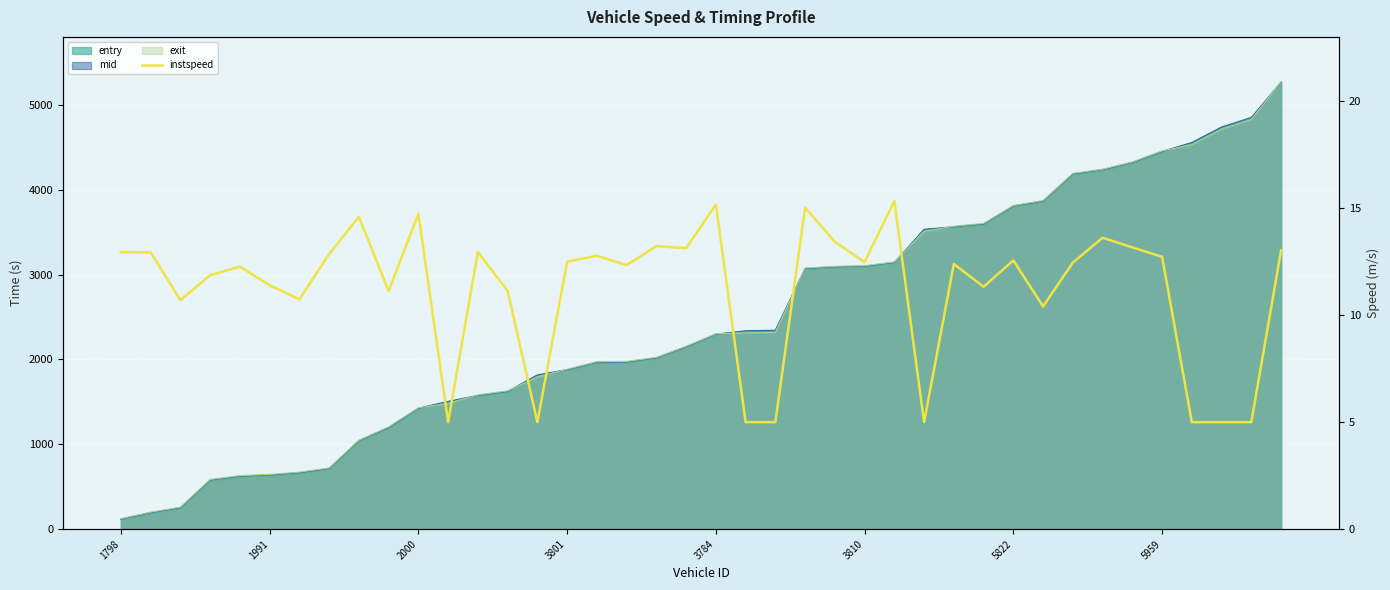

How many values exceed 12?

24